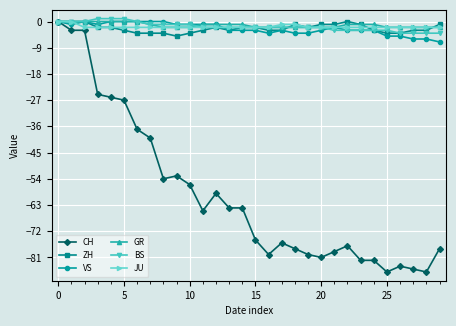

What is the value of the GR point at the 29th from the left?

-2